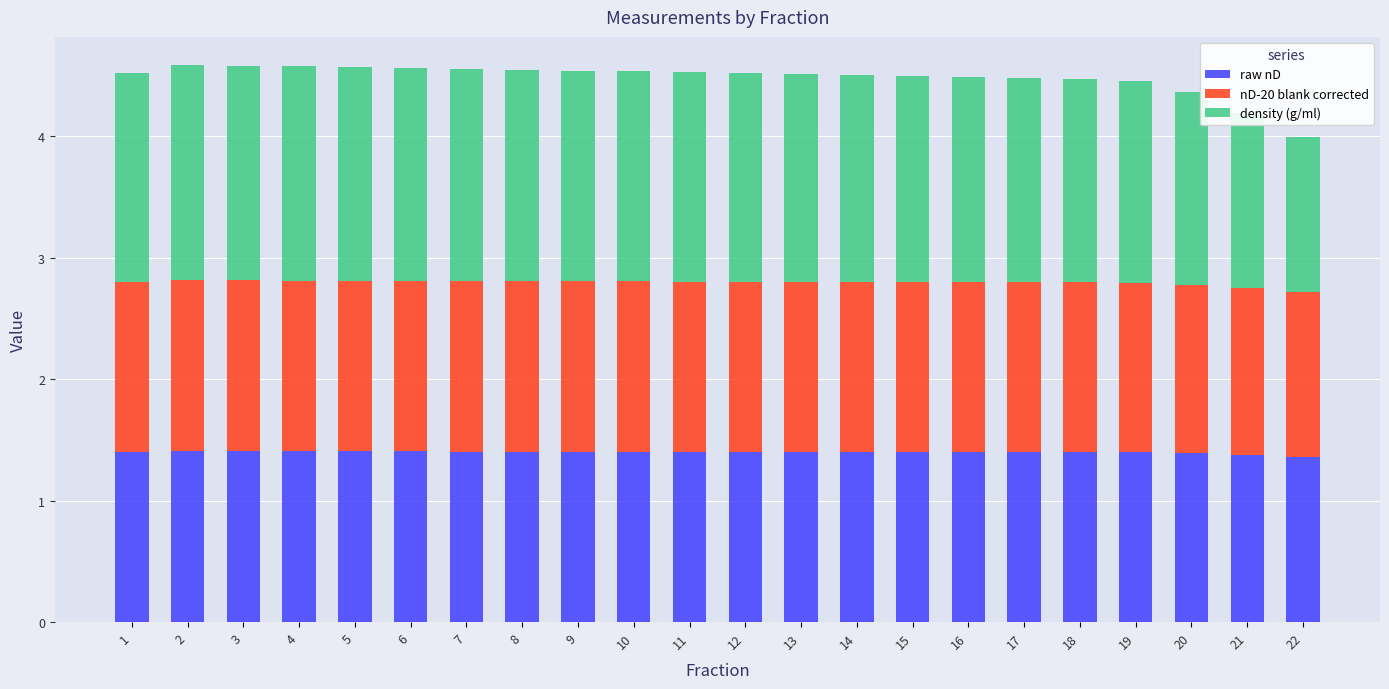

What is the total value across all series at 14?

4.5